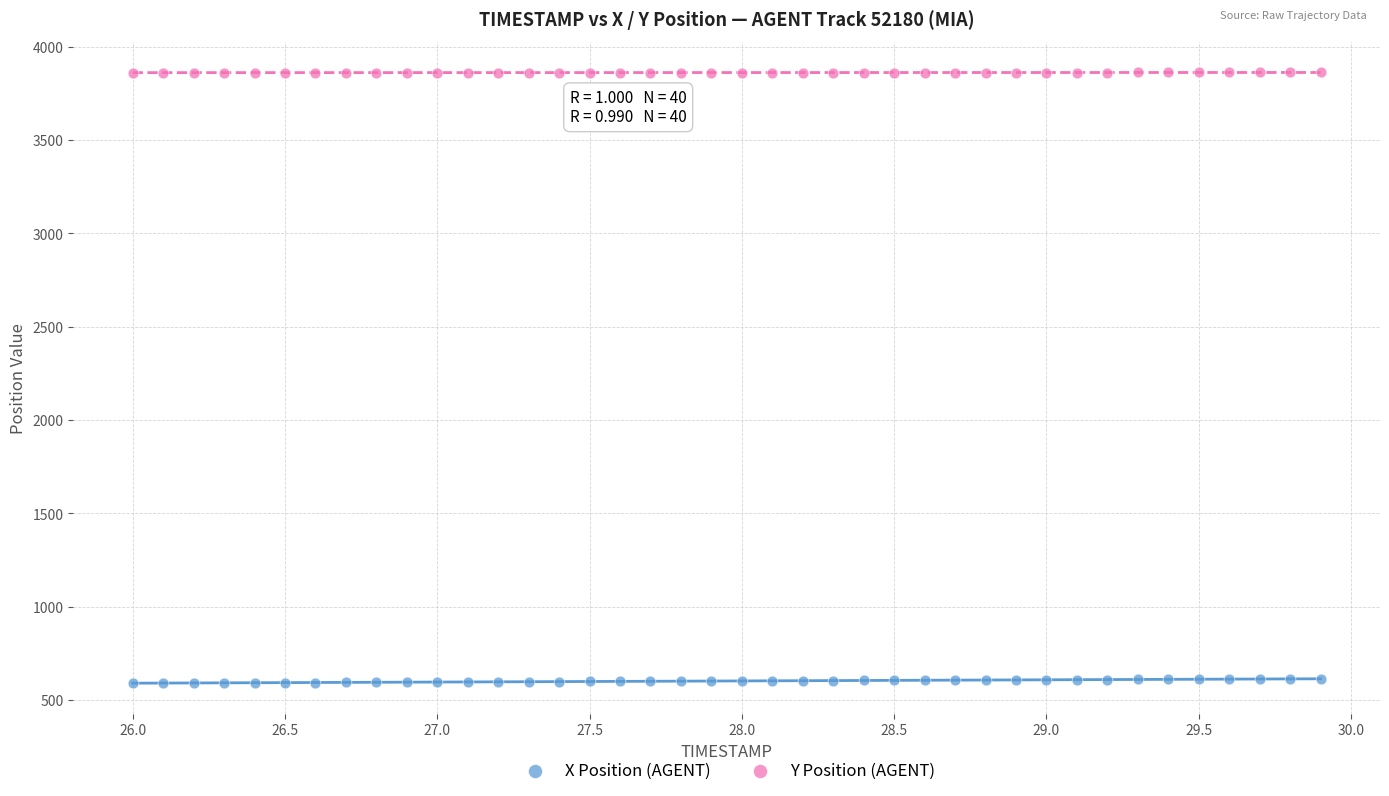

Across all data points, what is the range of X values (max minus min)?

3.9